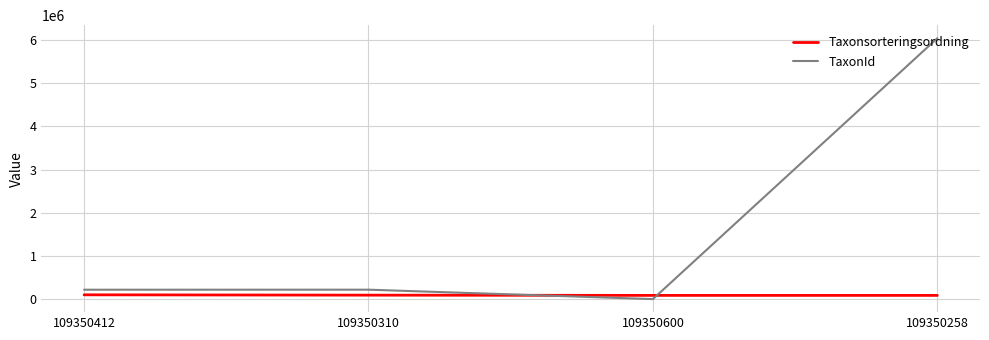

The value of Taxonsorteringsordning at 109350600 is 89780. True or false?

True